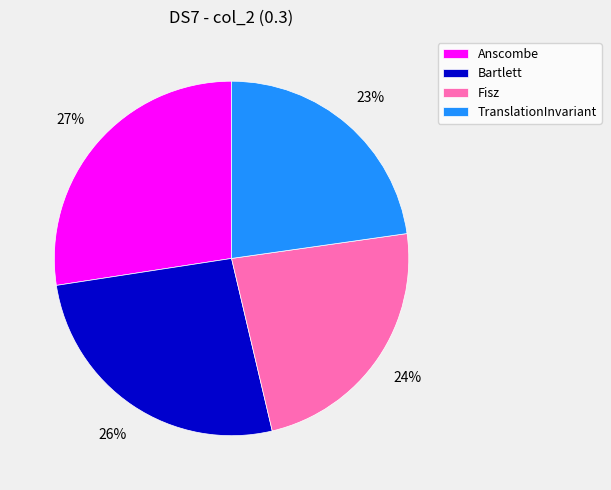

Between Fisz and Anscombe, which is larger?

Anscombe